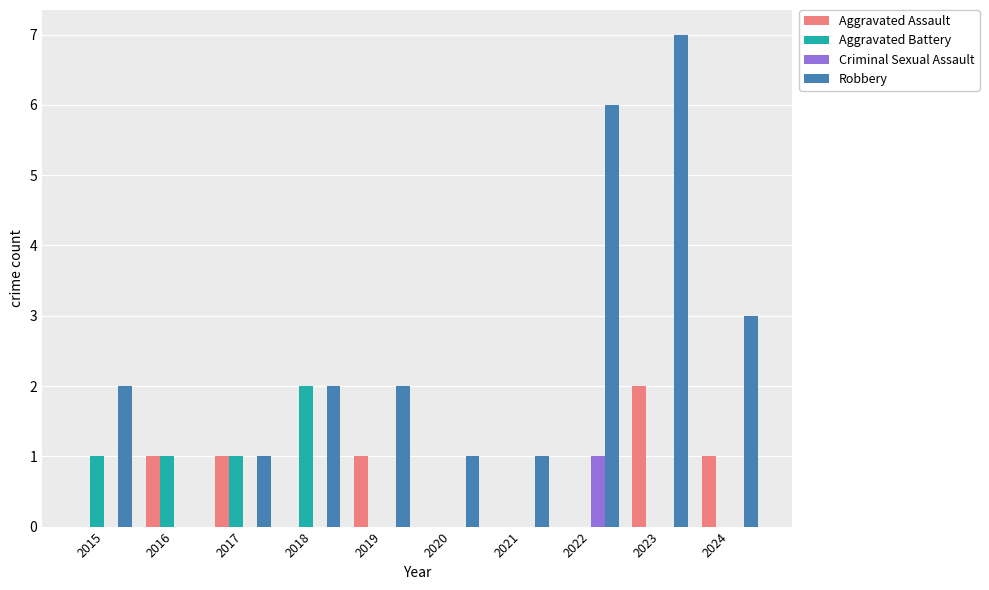

Reading left to right, transcribe all the data shown in this chart.

Aggravated Assault: 2015=0	2016=1	2017=1	2018=0	2019=1	2020=0	2021=0	2022=0	2023=2	2024=1
Aggravated Battery: 2015=1	2016=1	2017=1	2018=2	2019=0	2020=0	2021=0	2022=0	2023=0	2024=0
Criminal Sexual Assault: 2015=0	2016=0	2017=0	2018=0	2019=0	2020=0	2021=0	2022=1	2023=0	2024=0
Robbery: 2015=2	2016=0	2017=1	2018=2	2019=2	2020=1	2021=1	2022=6	2023=7	2024=3